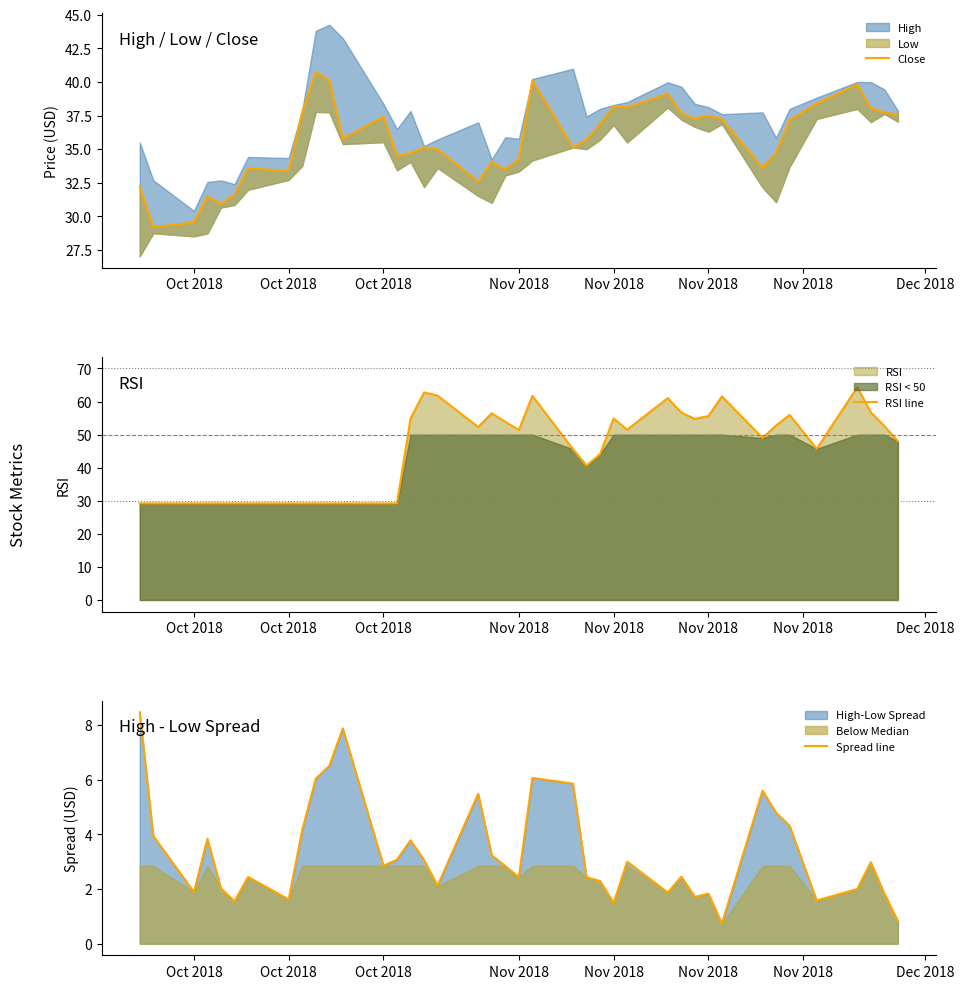

At which category does Close reach its first local valley?

Oct 2018